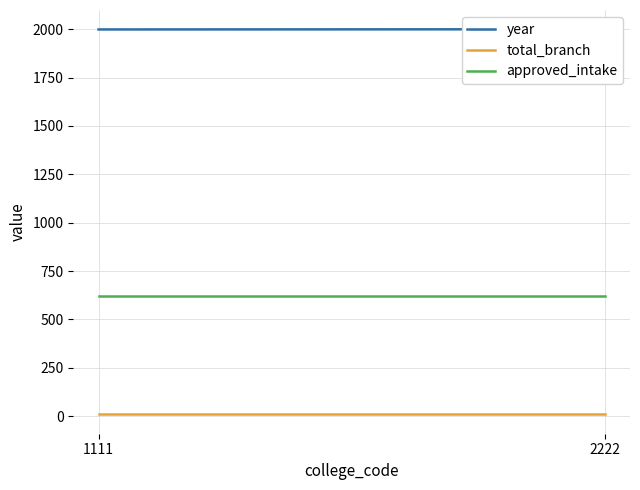

Which series has the largest total across all categories?

year